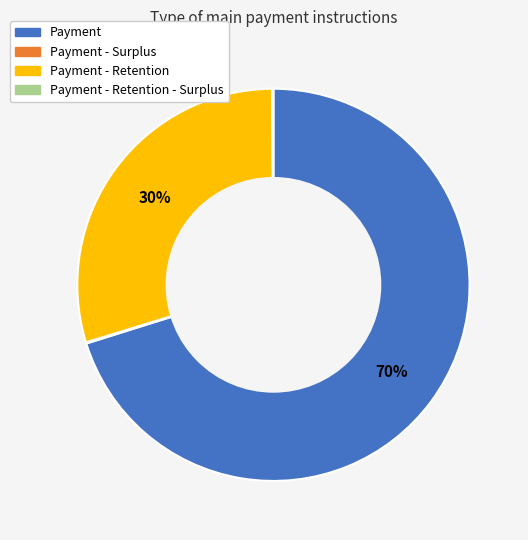

To the nearest percent, what is the average slice percentage?

25%